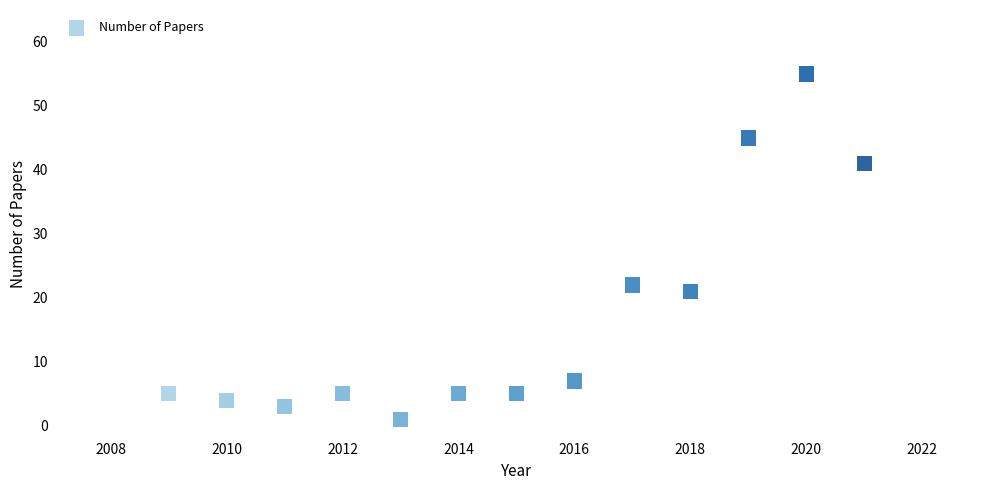

What is the range of Y values (max minus min)?

54